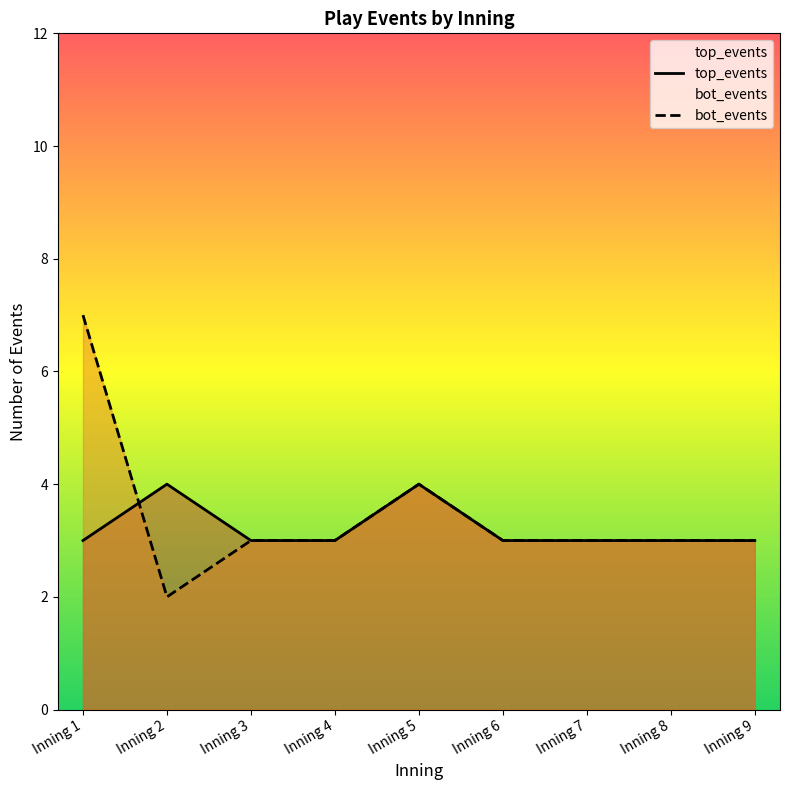

Is it true that top_events equals 3 at Inning 1?

True